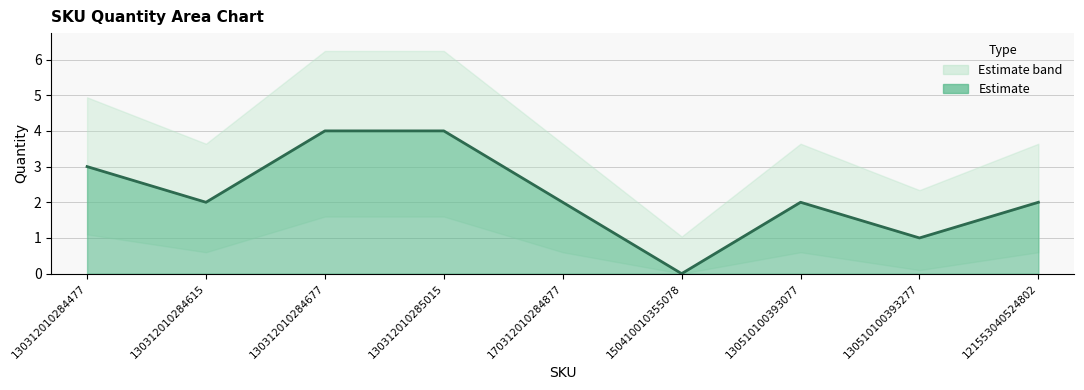

How many interior local peaks (higher than both neighbors) does the data have?

1